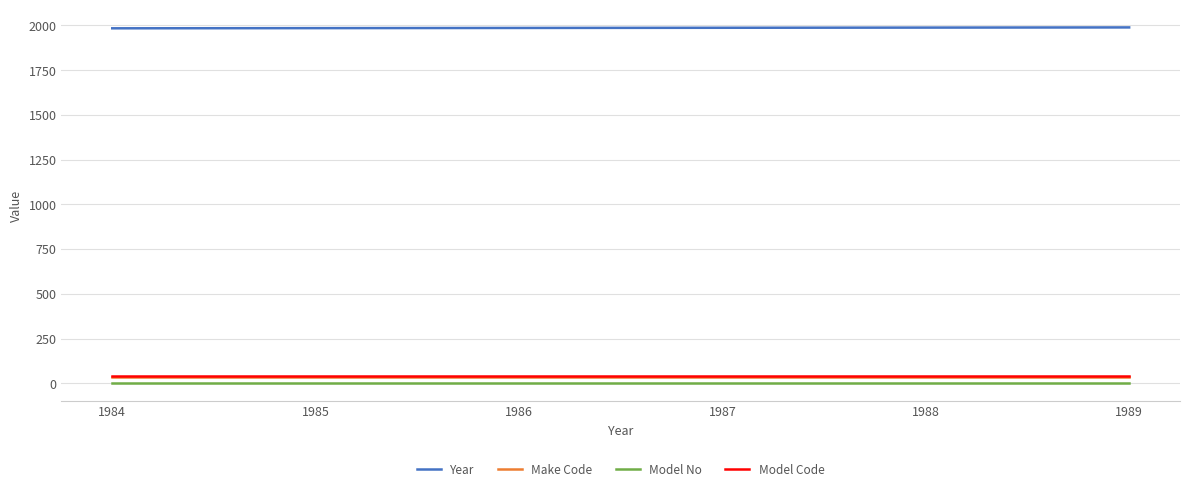

True or false: Year and Model Code intersect in this chart.

False